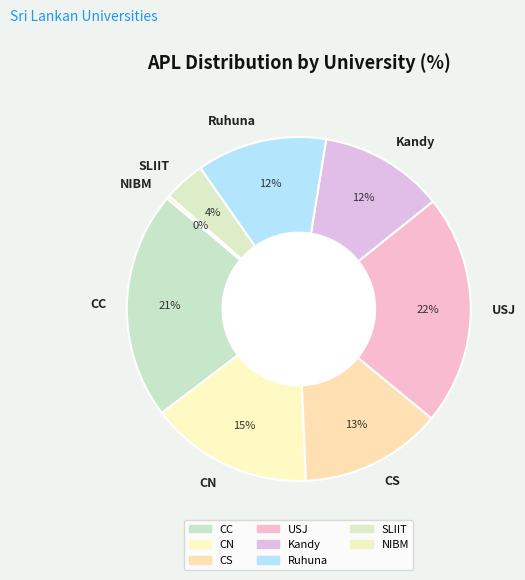

The USJ slice represents 22% of the pie. True or false?

True